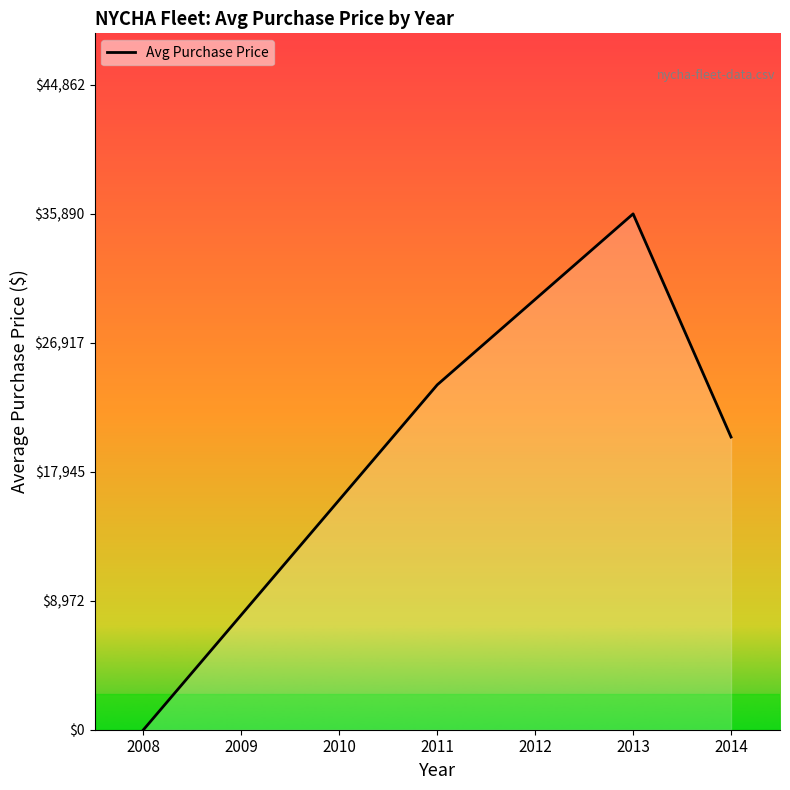

At which label is the value closest to 17945?

2010